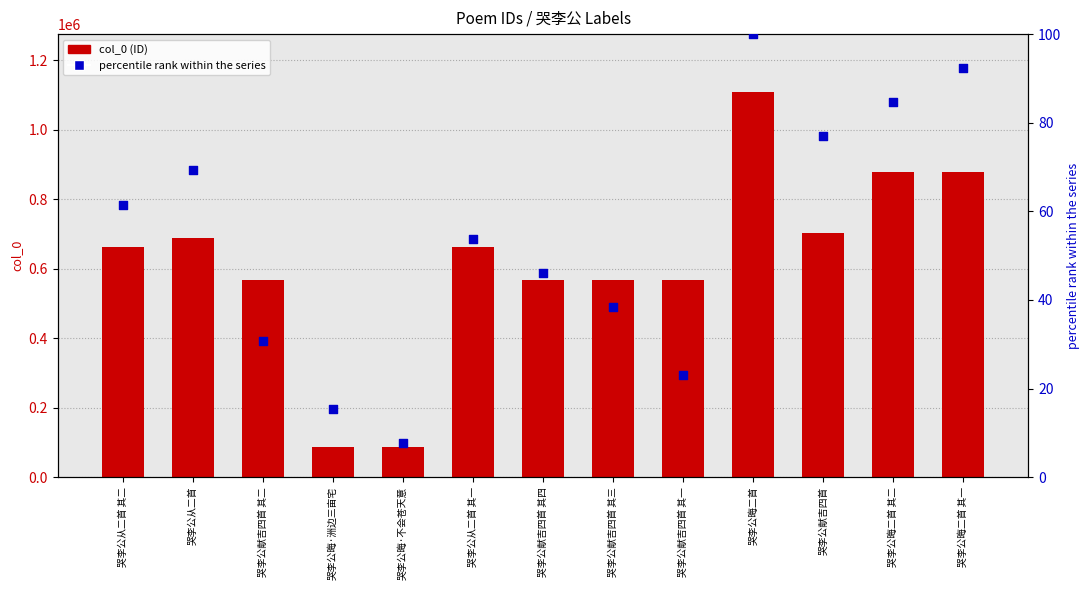

At which category is the sum across all series the highest?

哭李公晦二首